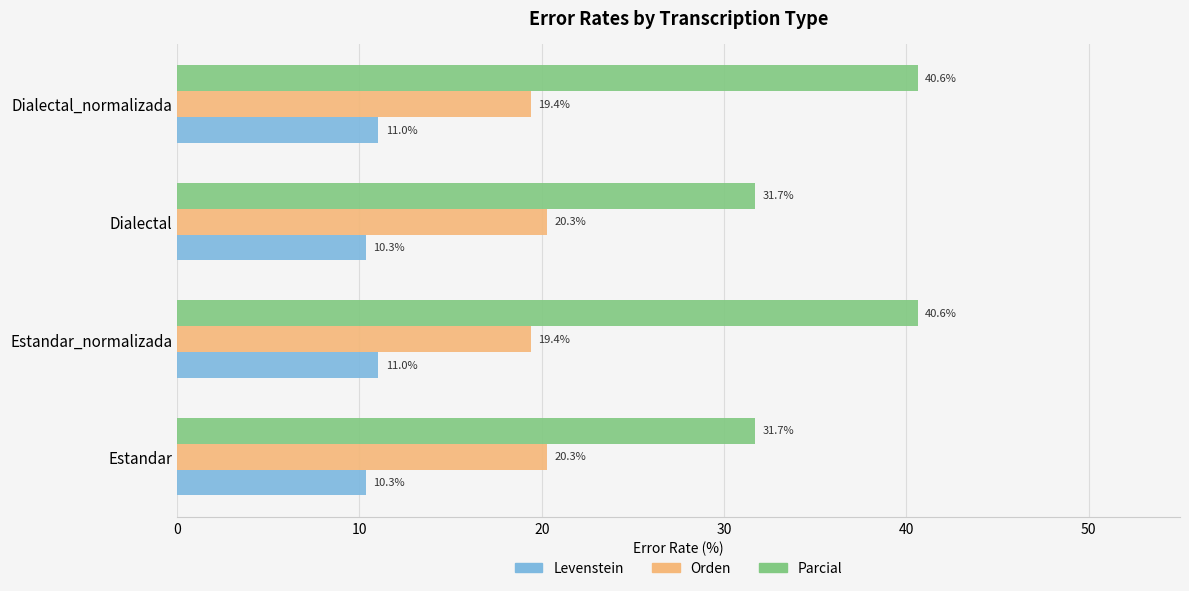

What value does the Levenstein series have at Dialectal?

10.3